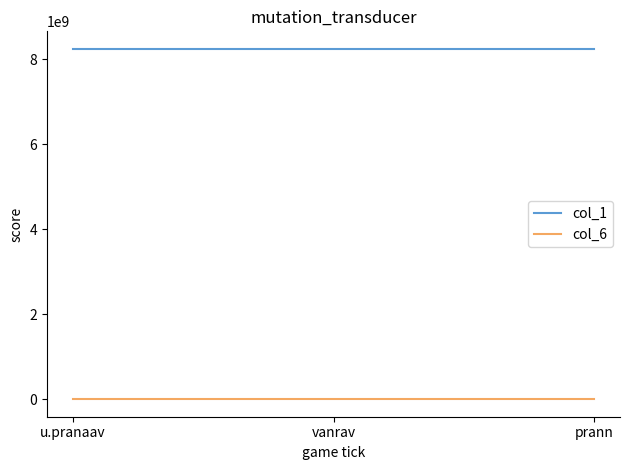

Rank the series by their maximum value, from lowest to highest.

col_6, col_1